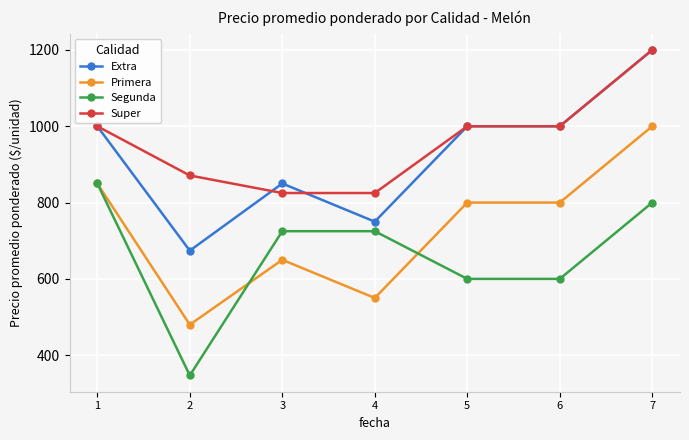

Count the Super values in the range 825 to 1000.

6